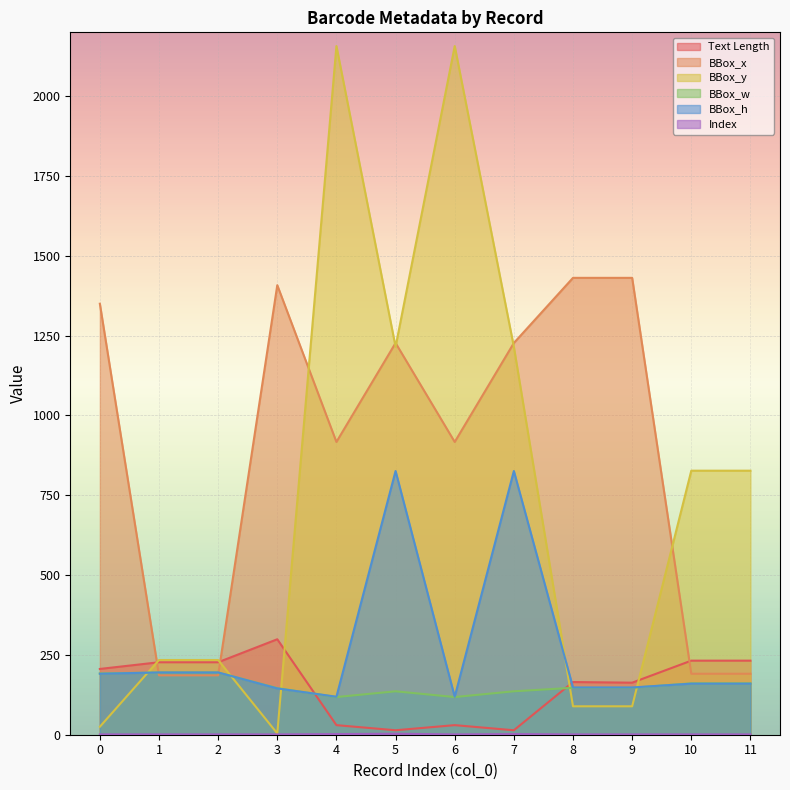

What is the difference between the BBox_y values at 11 and 8?

738